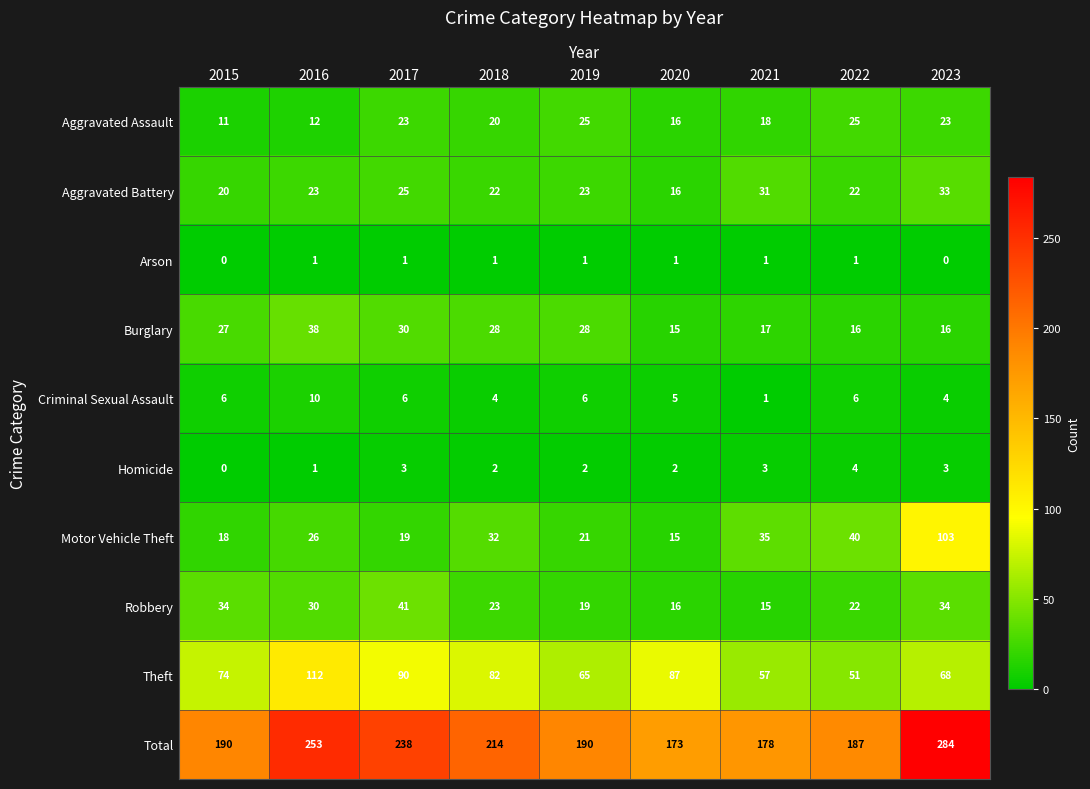

Which series has the largest range (max minus min)?

Total